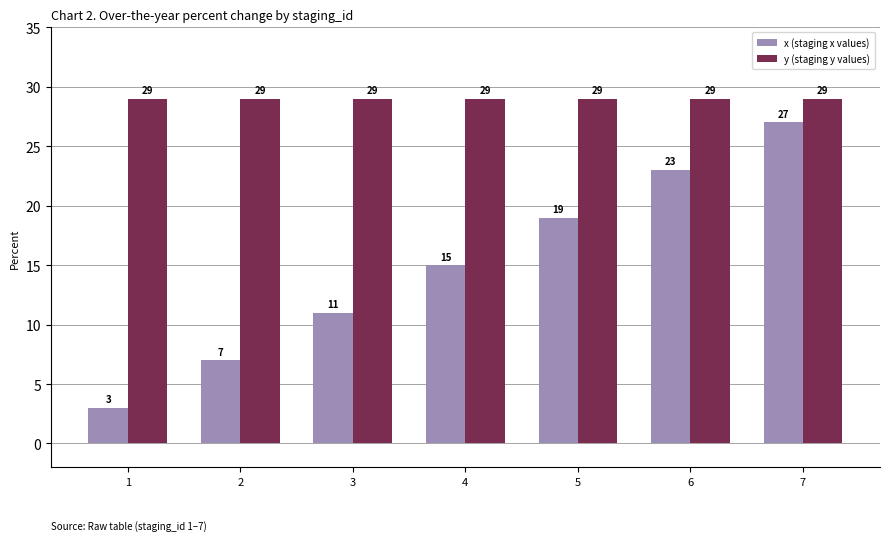

Reading right to left, transcribe all the data shown in this chart.

x: 27	23	19	15	11	7	3
y: 29	29	29	29	29	29	29